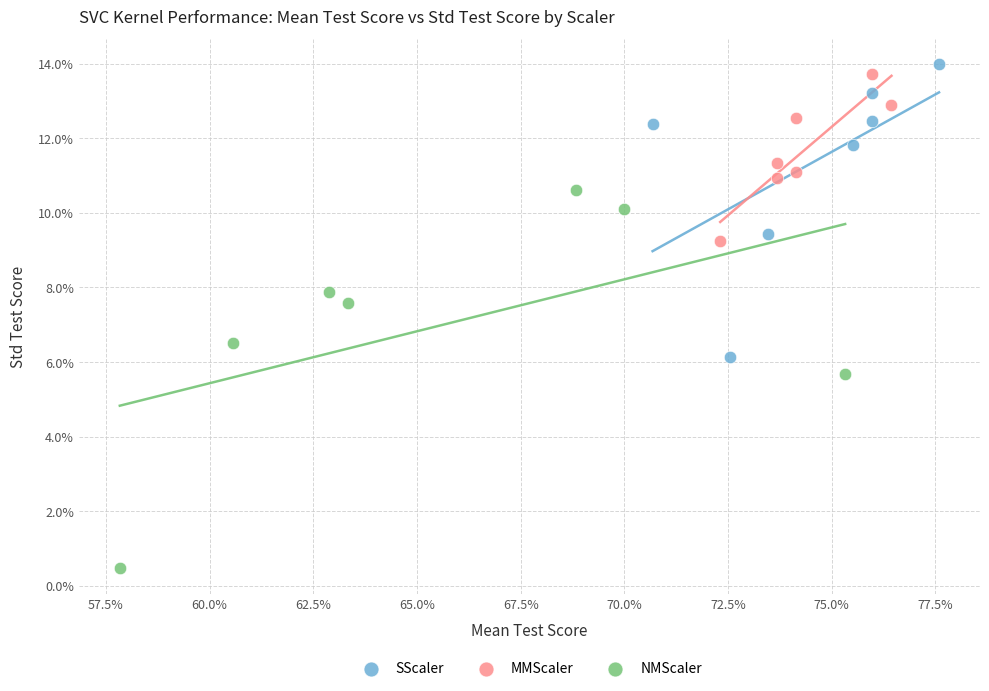

What are all the series names shown in the legend?

SScaler, MMScaler, NMScaler